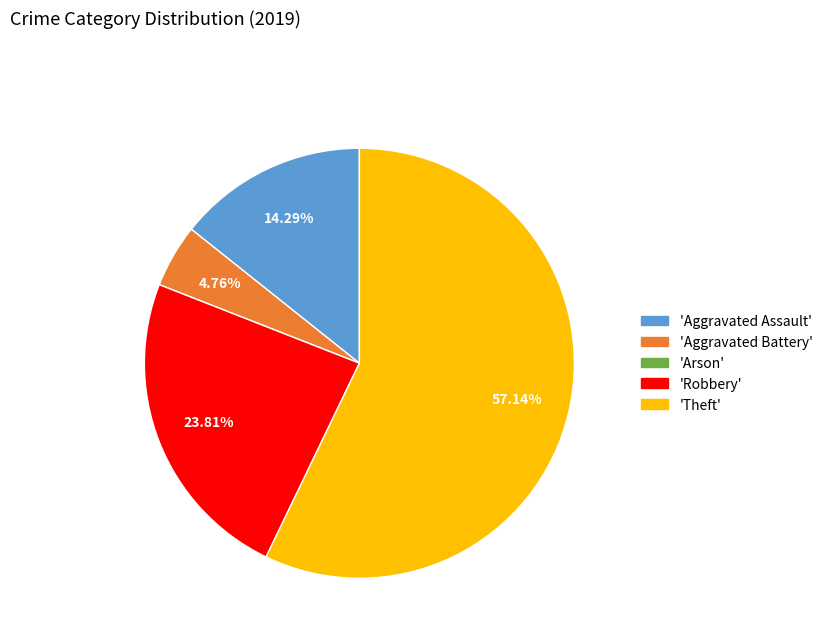

Does any single category account for the majority?

Yes